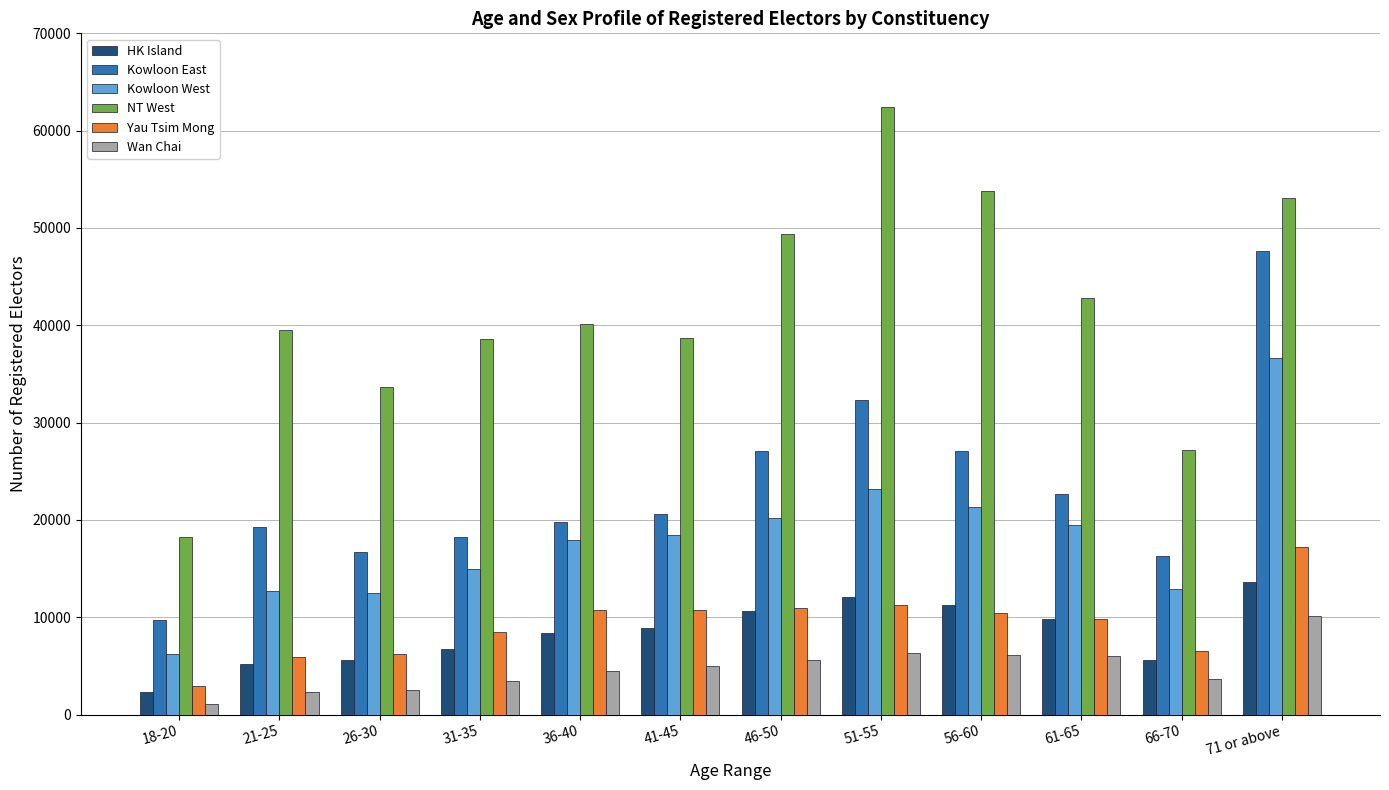

Which series has the largest range (max minus min)?

NT West